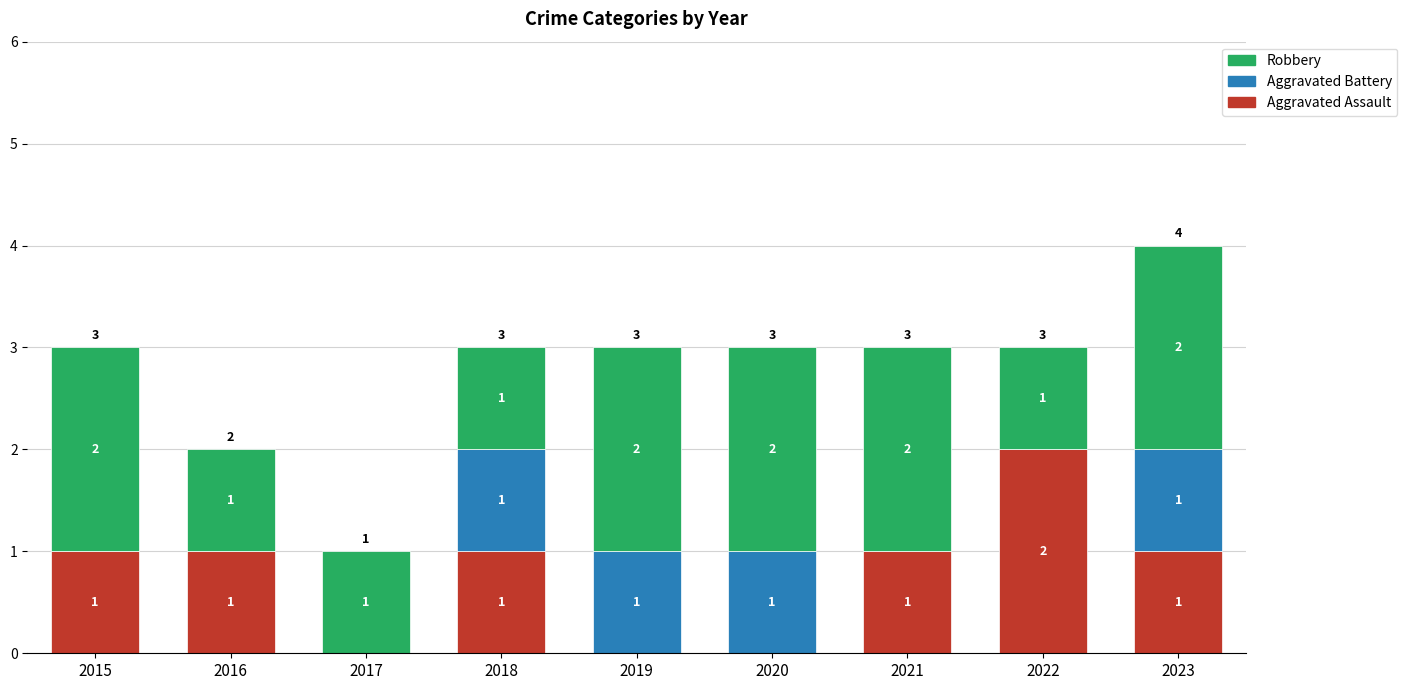

What is the total value across all series at 2019?

3